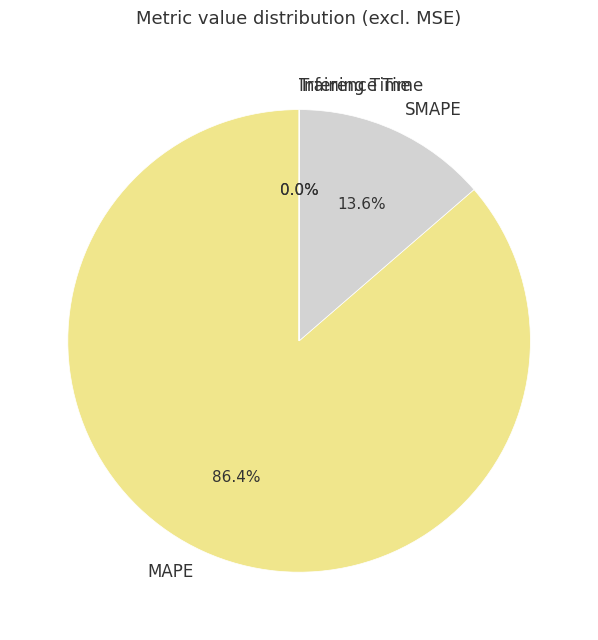

Between SMAPE and MAPE, which is larger?

MAPE